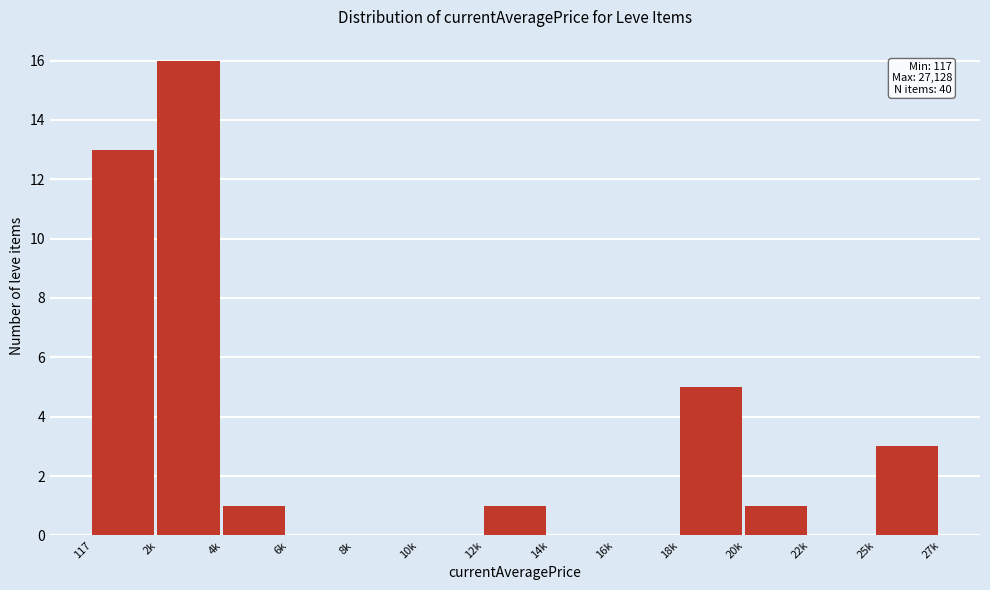

Reading right to left, what are all the values shown in this chart?

25k=3	22k=0	20k=1	18k=5	16k=0	14k=0	12k=1	10k=0	8k=0	6k=0	4k=1	2k=16	117=13